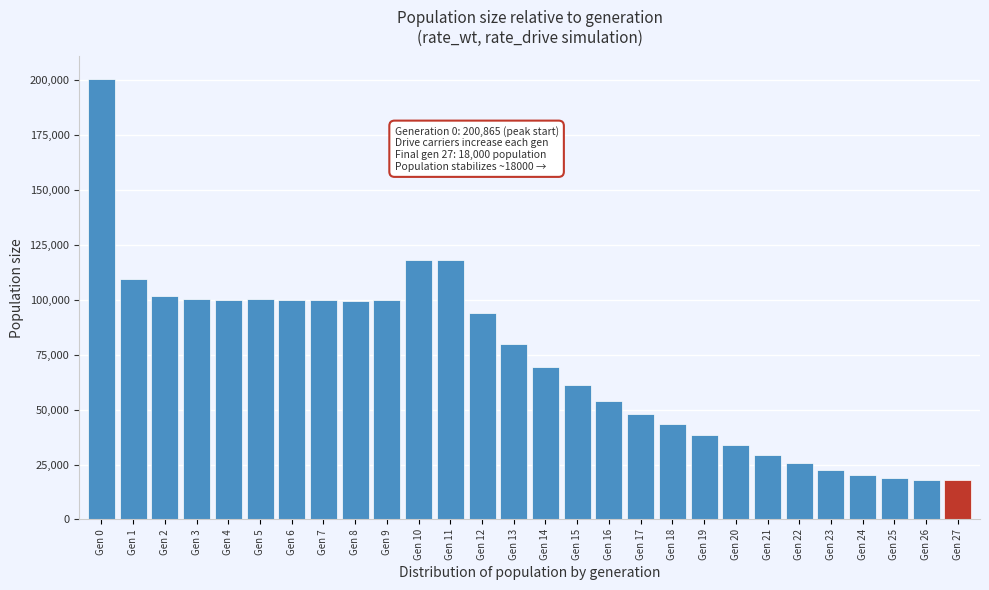

The value at Gen 0 is 200865. True or false?

True